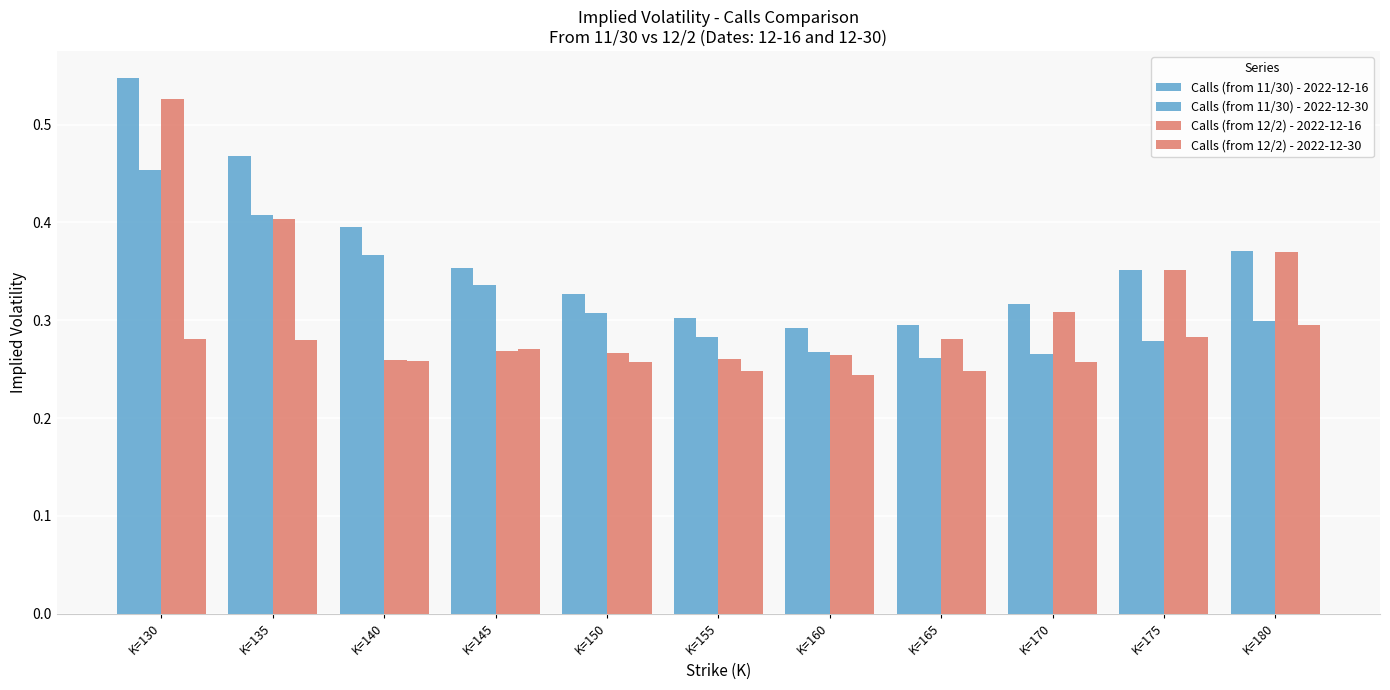

What is the value of the Calls (from 11/30) - 2022-12-16 bar at the 7th from the left?

0.3